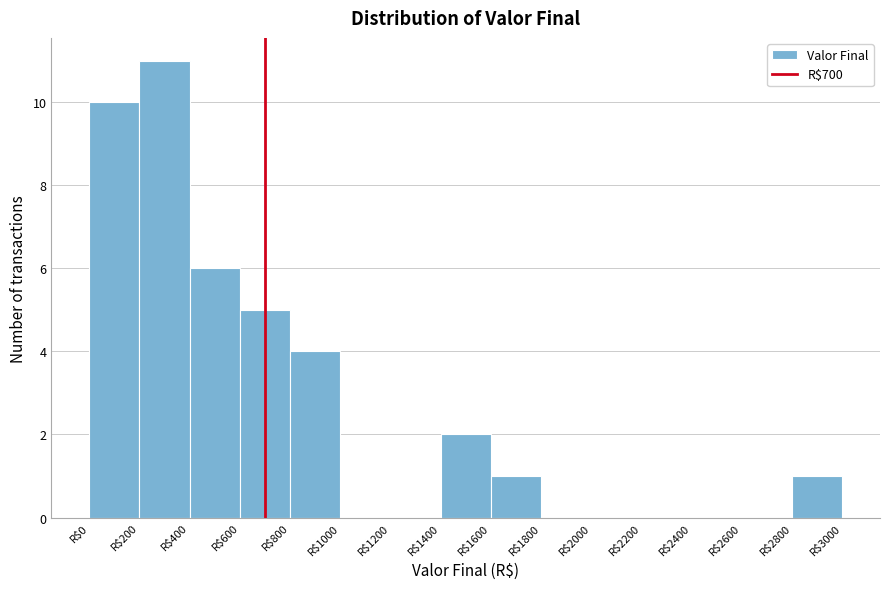

Over which range of the x-axis is the bar tallest?

200 to 400